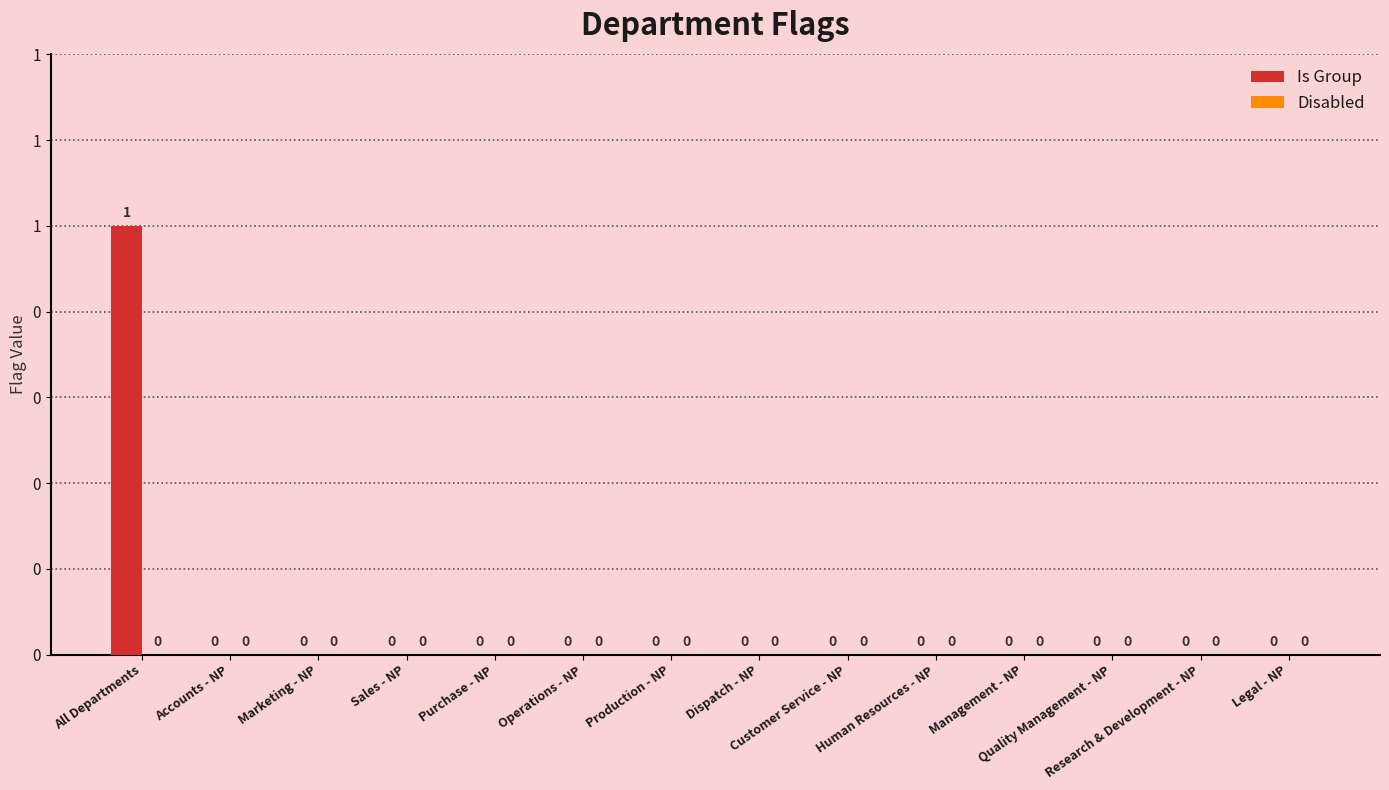

Are the bars horizontal?

No